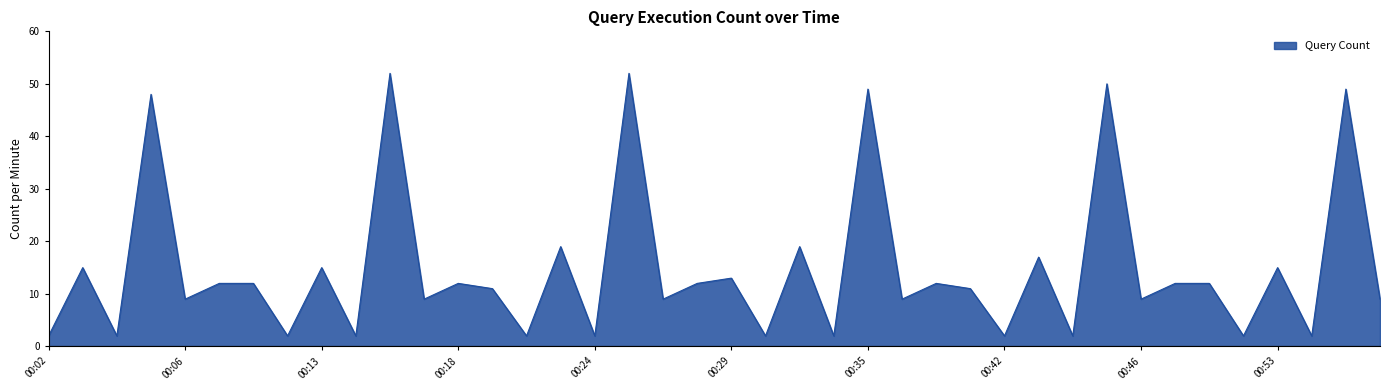

What is the difference between the maximum and minimum values?

50